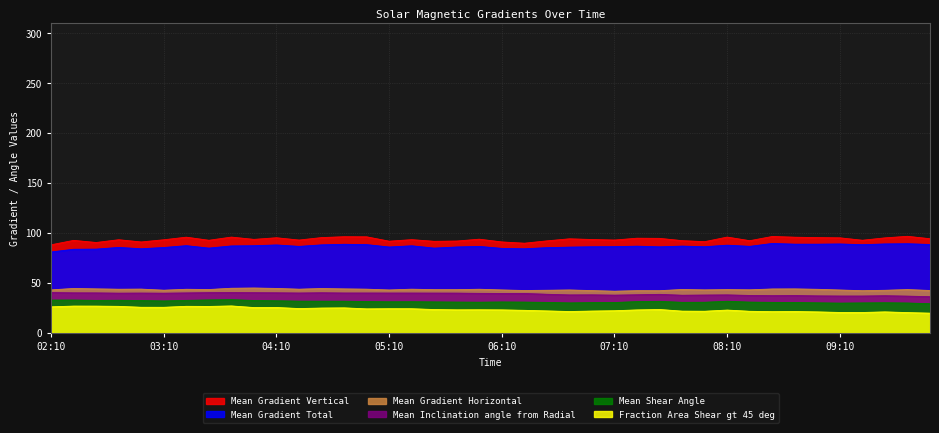

What is the total value across all series at 2012/11/12 02:58?

317.4